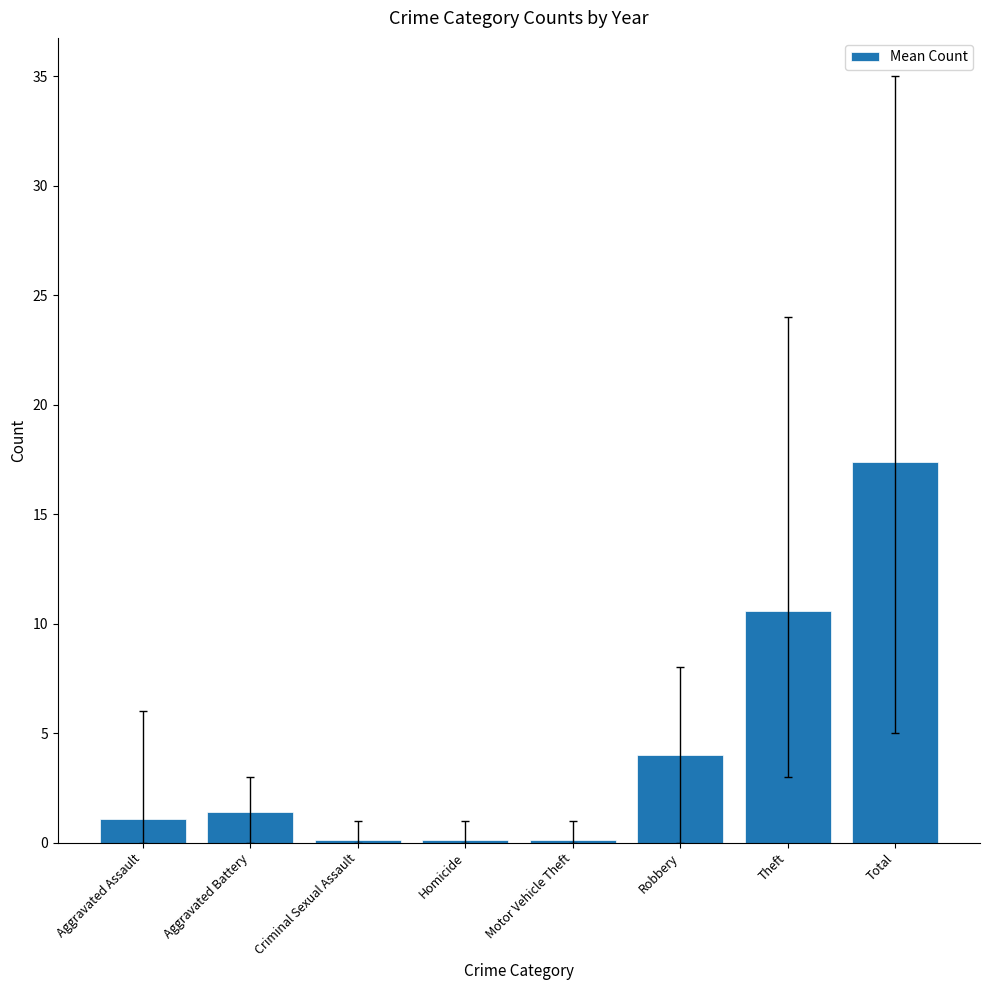

The value at Total is 17.4. True or false?

True